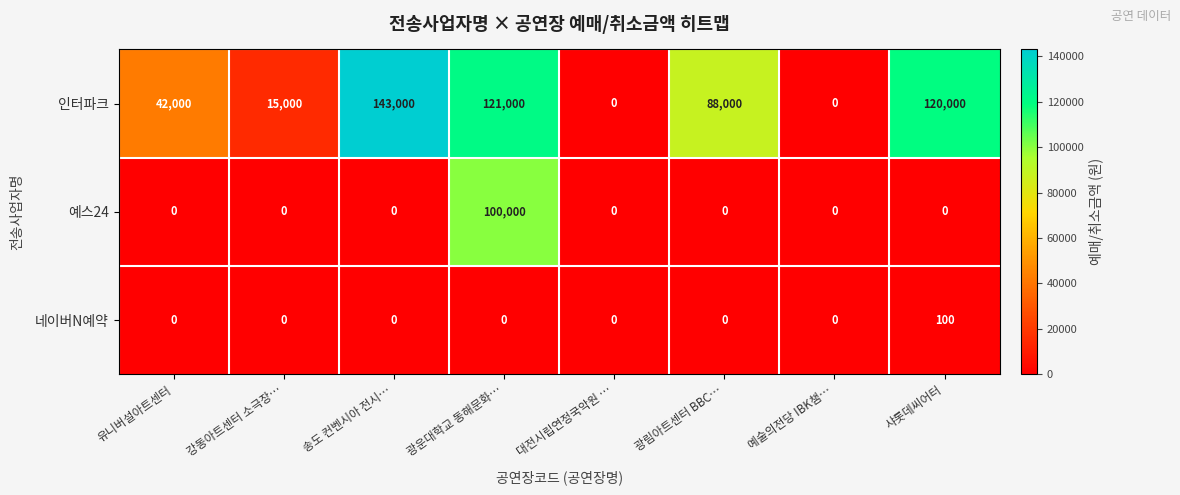

What is the sum of all 네이버N예약 values?

100